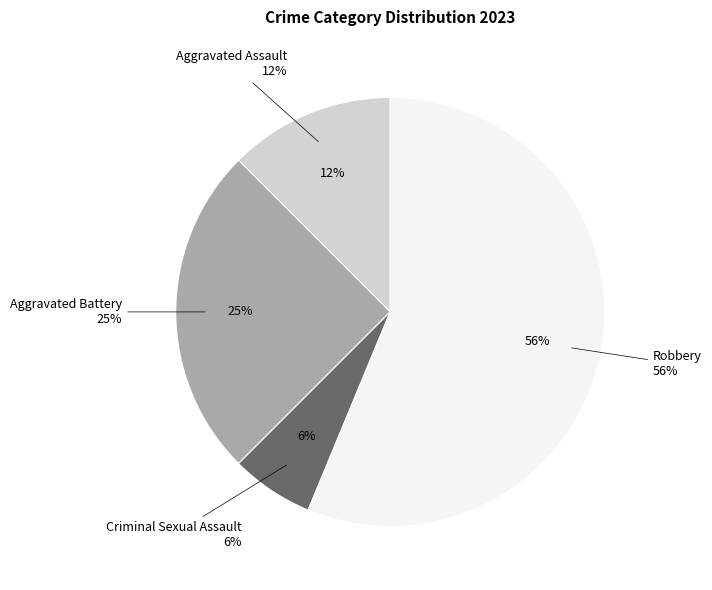

True or false: Aggravated Assault accounts for 1% of the total.

False